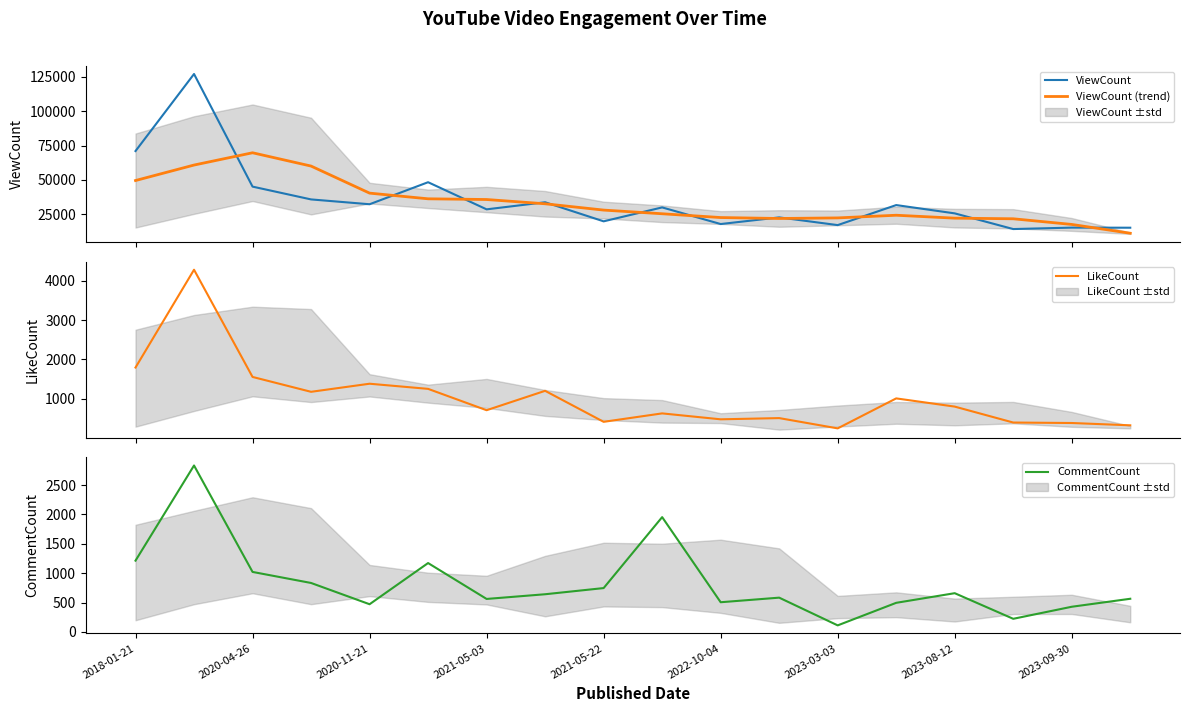

Reading left to right, transcribe all the data shown in this chart.

ViewCount: 70996.0	127104.0	45095.0	35771.0	32255.0	48297.0	28542.0	33704.0	19818.0	29953.0	17840.0	22675.0	17067.0	31653.0	25607.0	14189.0	15235.0	15168.0
ViewCount (trend): 49525.0	60798.8	69741.5	60056.2	40354.5	36216.2	35699.5	32590.2	28004.2	25328.8	22571.5	21883.8	22308.8	24250.5	22129.0	21671.0	17549.8	11148.0
LikeCount: 1790.0	4282.0	1550.0	1171.0	1377.0	1246.0	702.0	1196.0	406.0	621.0	470.0	501.0	239.0	1003.0	794.0	388.0	376.0	317.0
CommentCount: 1214.0	2834.0	1022.0	834.0	472.0	1173.0	562.0	642.0	747.0	1955.0	506.0	584.0	112.0	496.0	660.0	224.0	429.0	565.0